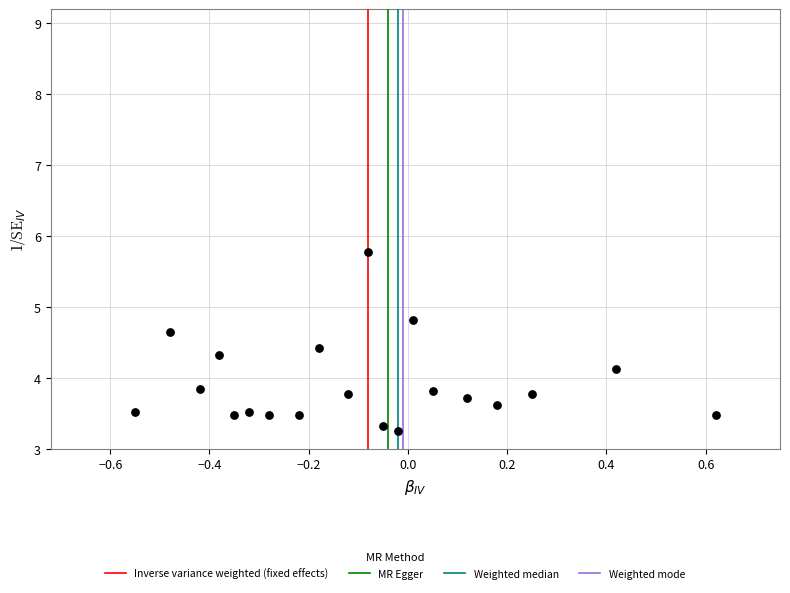

What is the range of Y values (max minus min)?

2.5